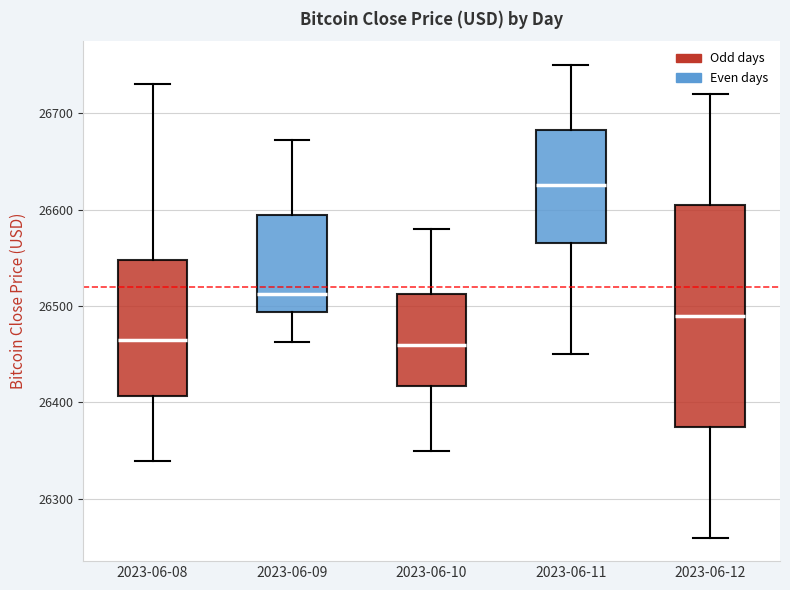

Comparing the boxes themselves (not the whiskers), which one is the tallest?

2023-06-12